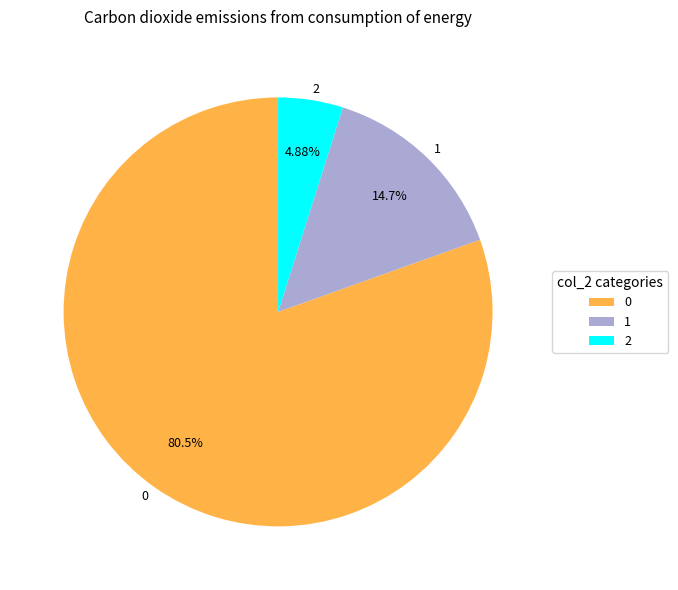

Is there any slice that represents more than half of the pie?

Yes